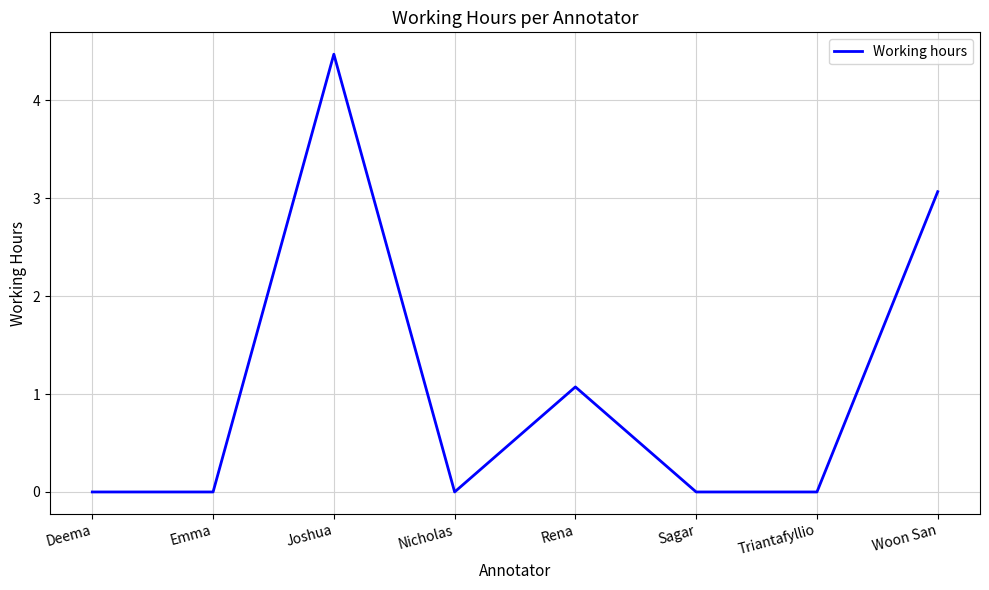

Reading left to right, list all the values displayed in this chart.

0.0	0.0	4.5	0.0	1.1	0.0	0.0	3.1